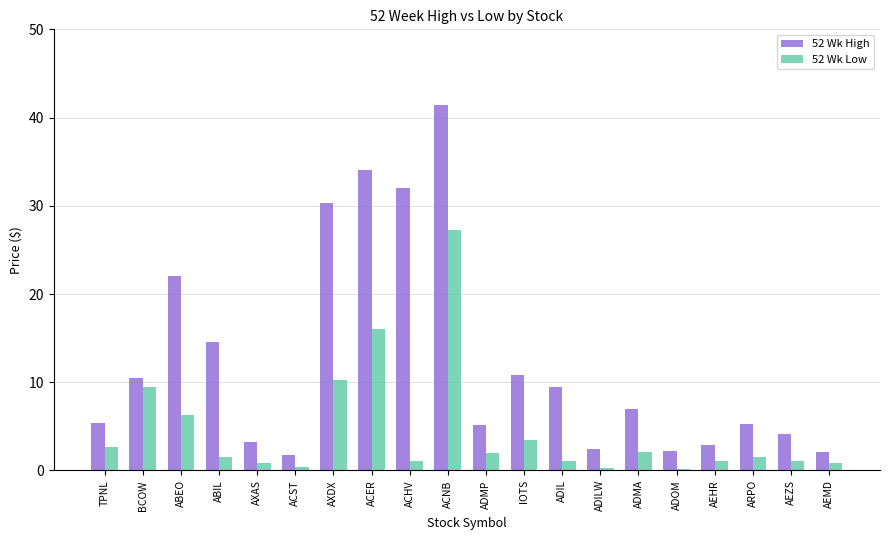

At which category is the sum across all series the highest?

ACNB